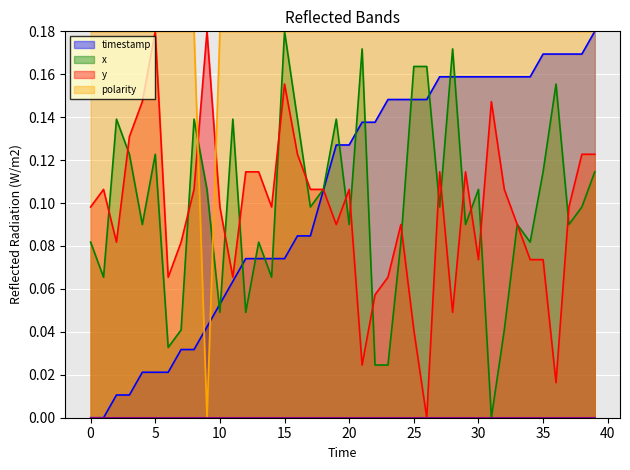

How many series are shown in this chart?

4